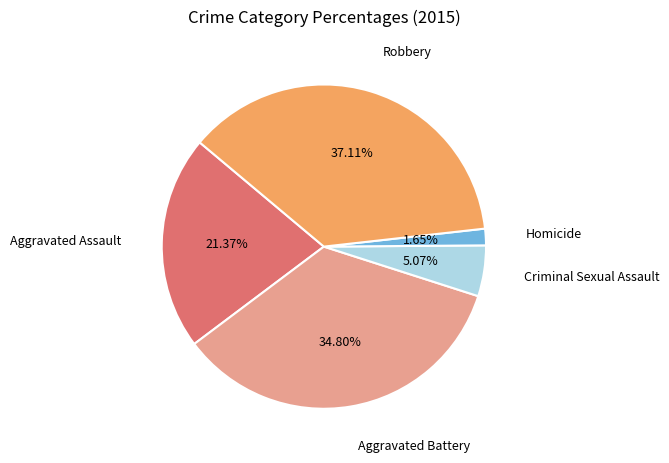

To the nearest percent, what is the combined percentage of Criminal Sexual Assault and Homicide?

7%